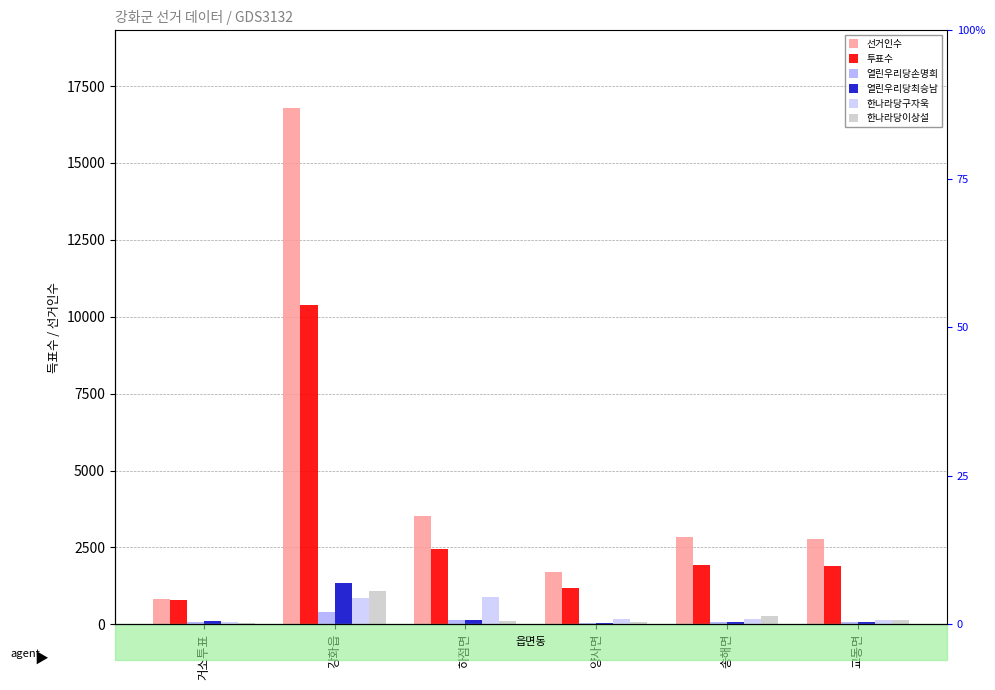

Reading right to left, list all the values displayed in this chart.

선거인수: 2773	2827	1706	3530	16793	838
투표수: 1909	1923	1184	2448	10377	779
열린우리당손명희: 61	70	49	149	409	66
열린우리당최승남: 83	81	55	127	1345	98
한나라당구자욱: 142	168	159	902	840	73
한나라당이상설: 127	260	74	93	1082	53